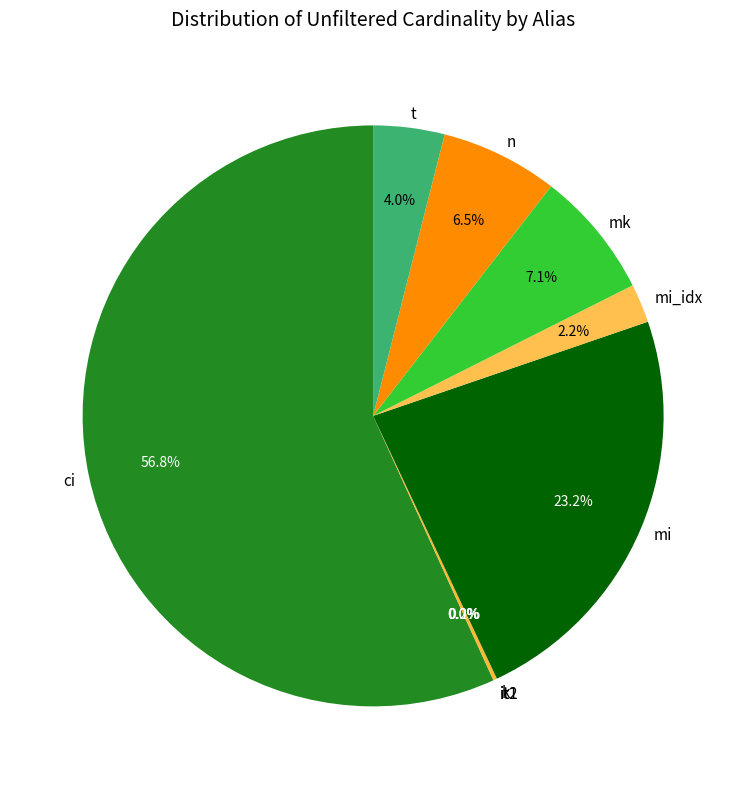

Which slice is the largest?

ci